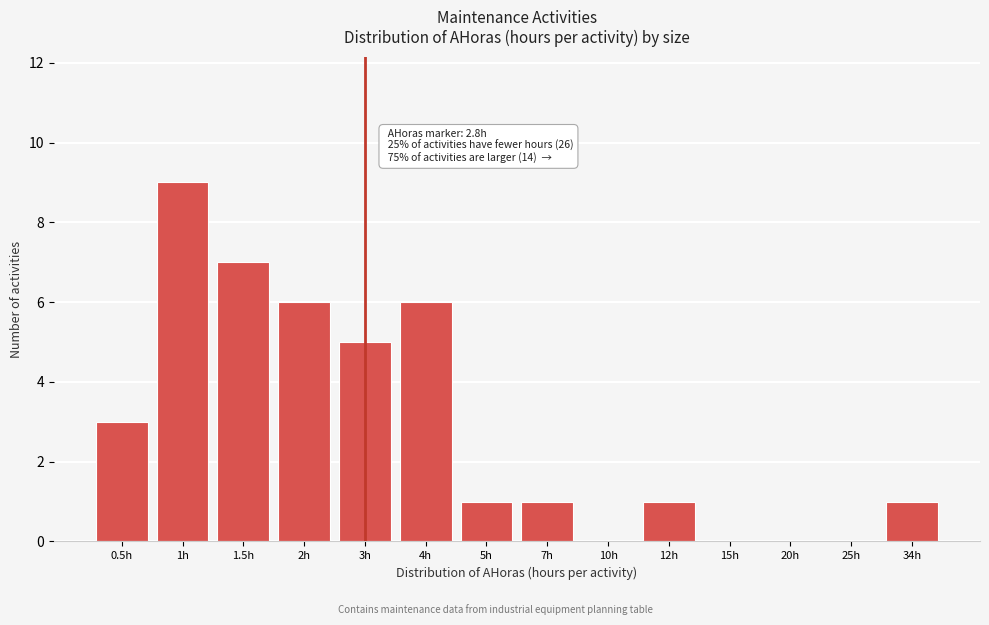

Reading right to left, what are all the values shown in this chart?

34h=1	25h=0	20h=0	15h=0	12h=1	10h=0	7h=1	5h=1	4h=6	3h=5	2h=6	1.5h=7	1h=9	0.5h=3